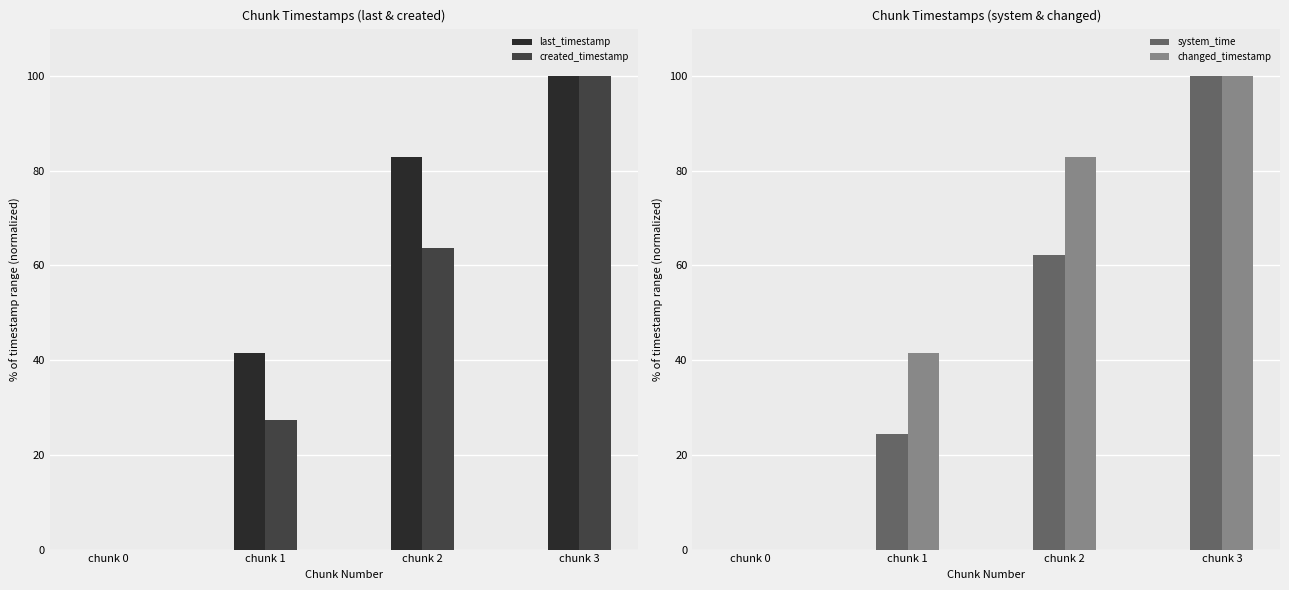

What are all the series names shown in the legend?

last_timestamp, created_timestamp, system_time, changed_timestamp